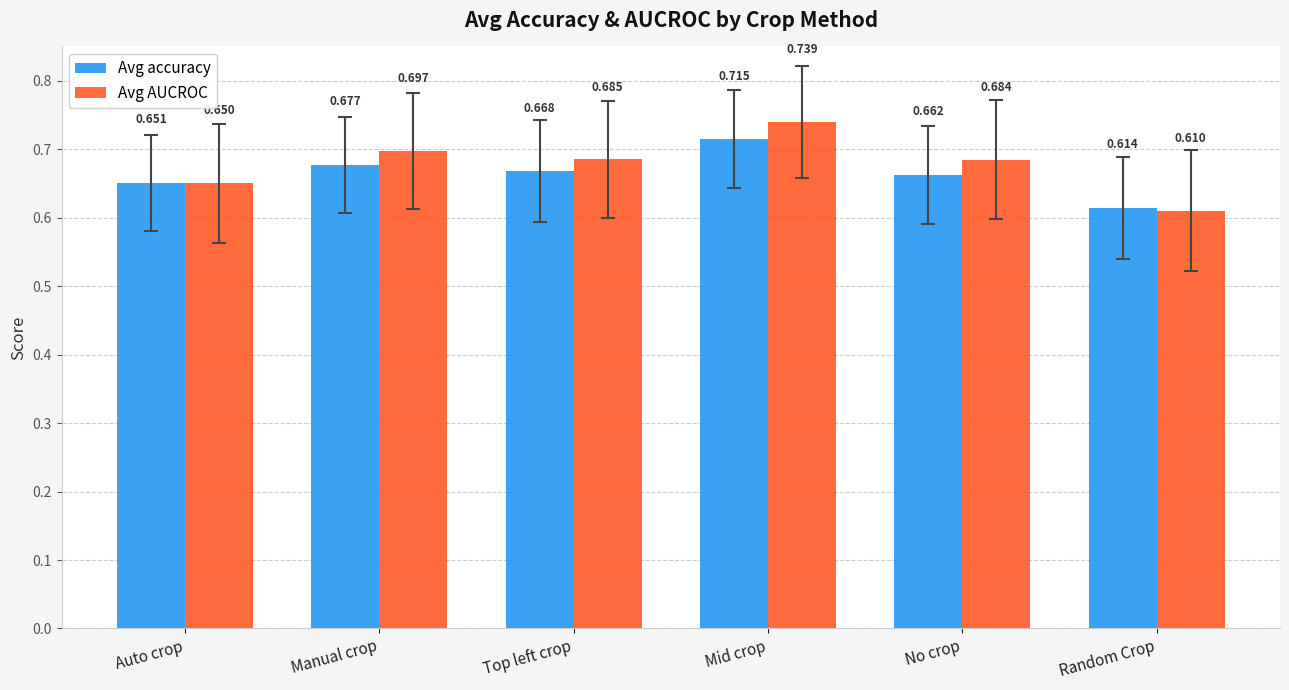

The value of Avg AUCROC at Auto crop is 0.7. True or false?

True